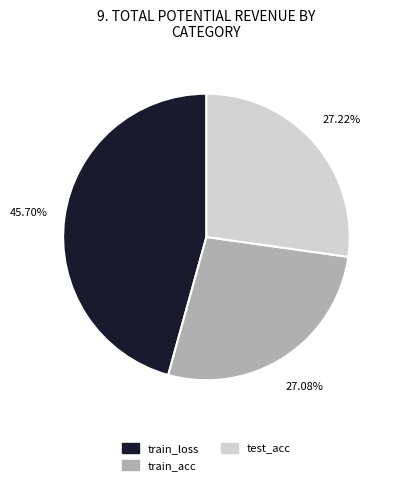

To the nearest percent, what portion does test_acc represent?

27%